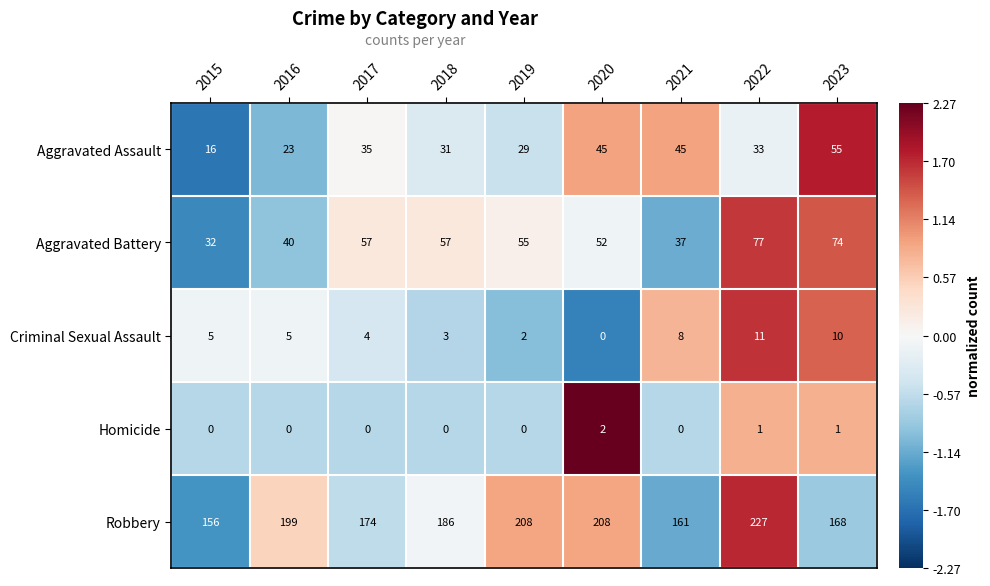

What is the minimum value shown in the chart?

0